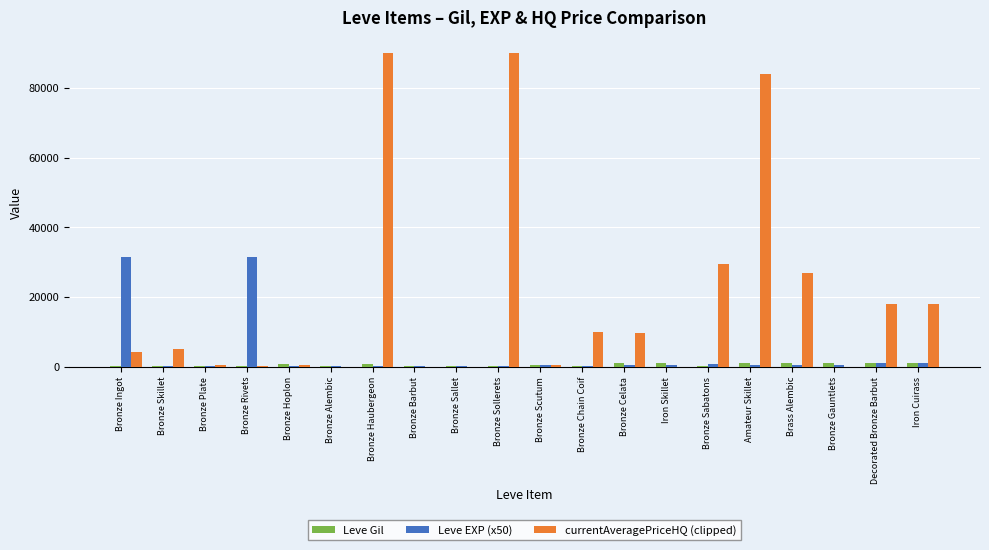

Which series has the largest total across all categories?

currentAveragePriceHQ (clipped)